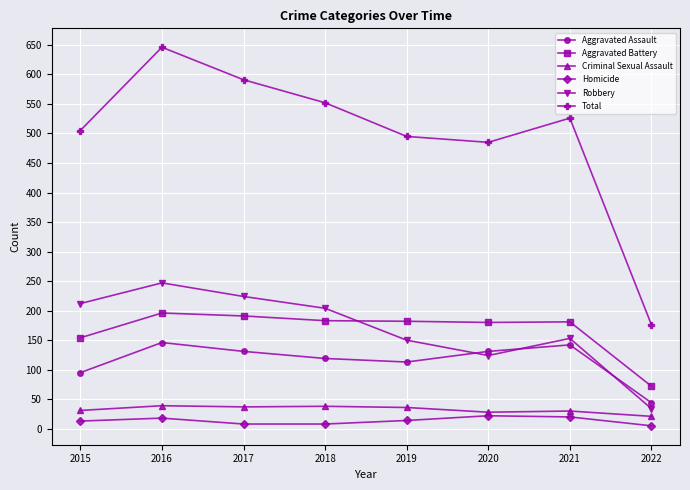

Count the number of data series in this chart.

6